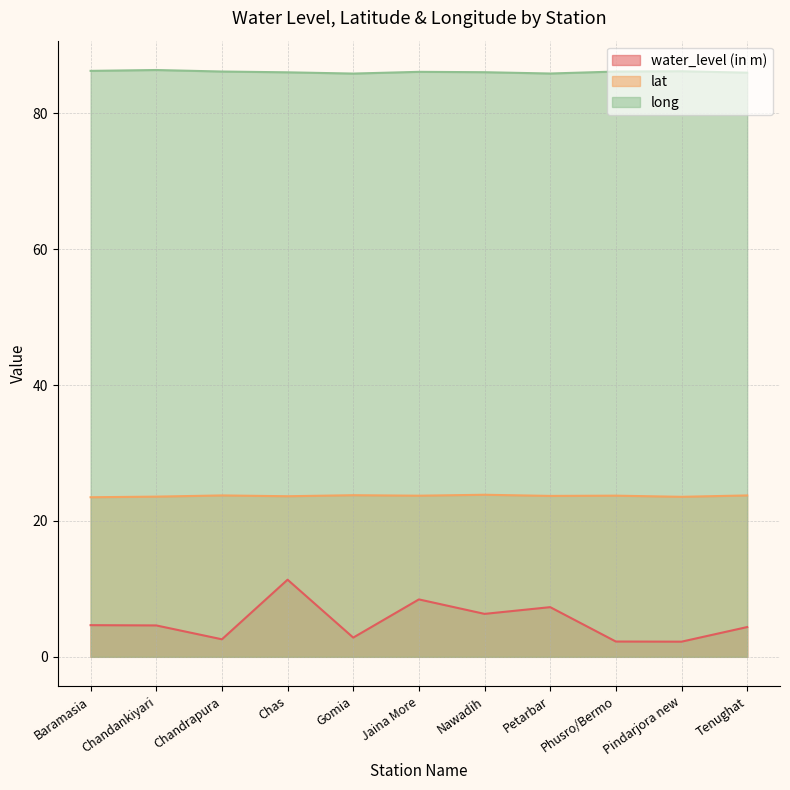

What is the average value of the long series?

86.1